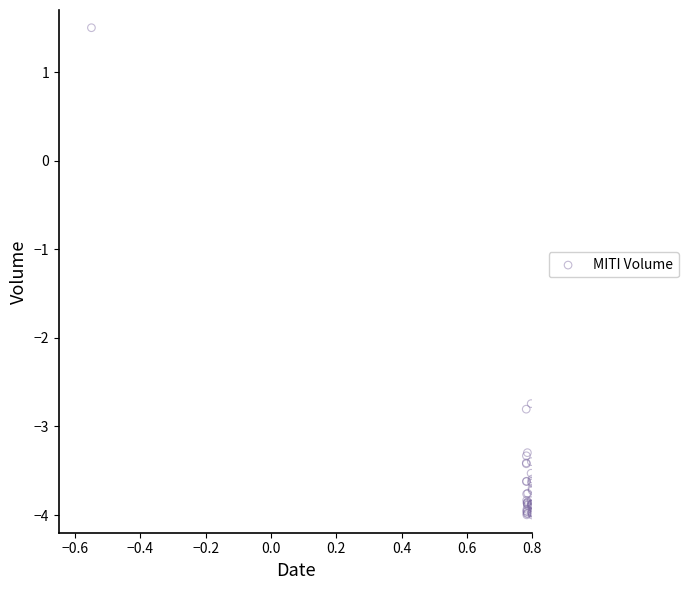

What Y value in the scatter plot is closest to -1?

-2.7